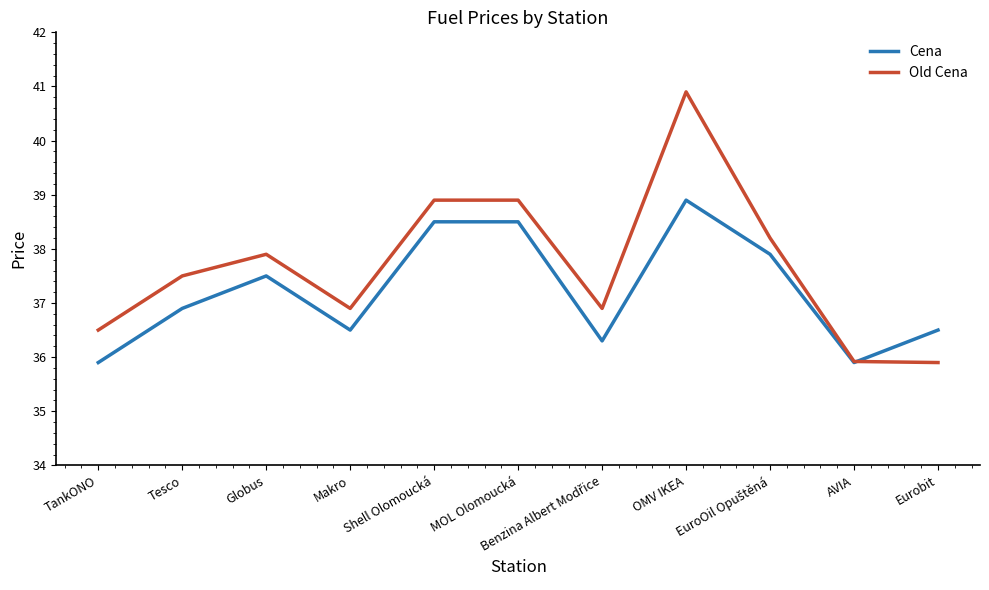

True or false: Cena has a value of 38.9 at OMV IKEA.

True